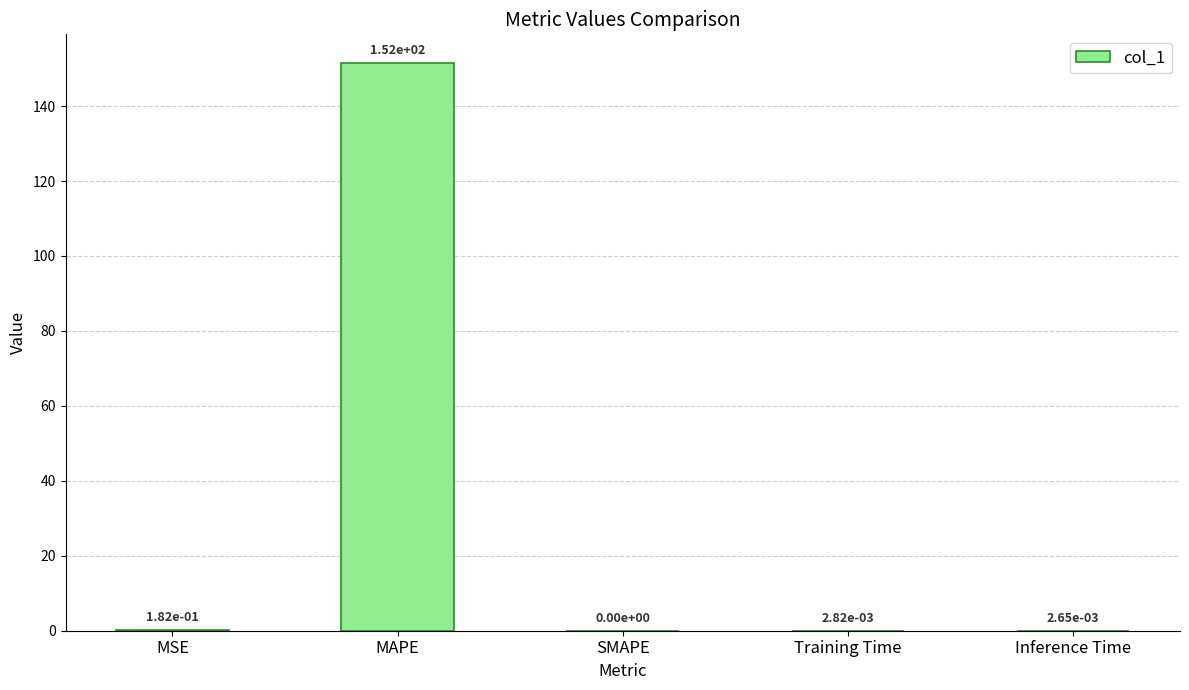

What is the greatest value displayed?

151.6